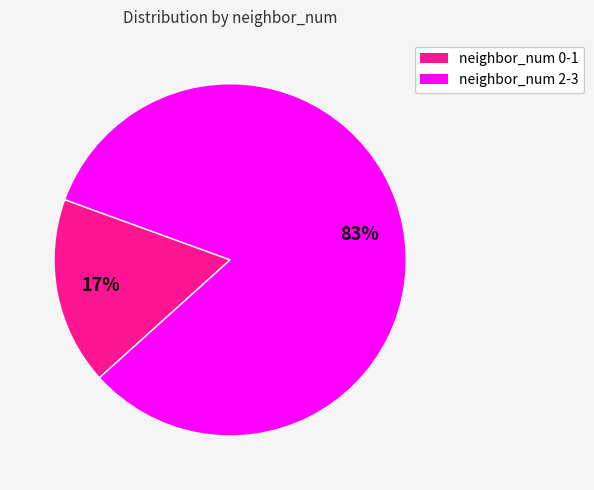

Is there any slice that represents more than half of the pie?

Yes